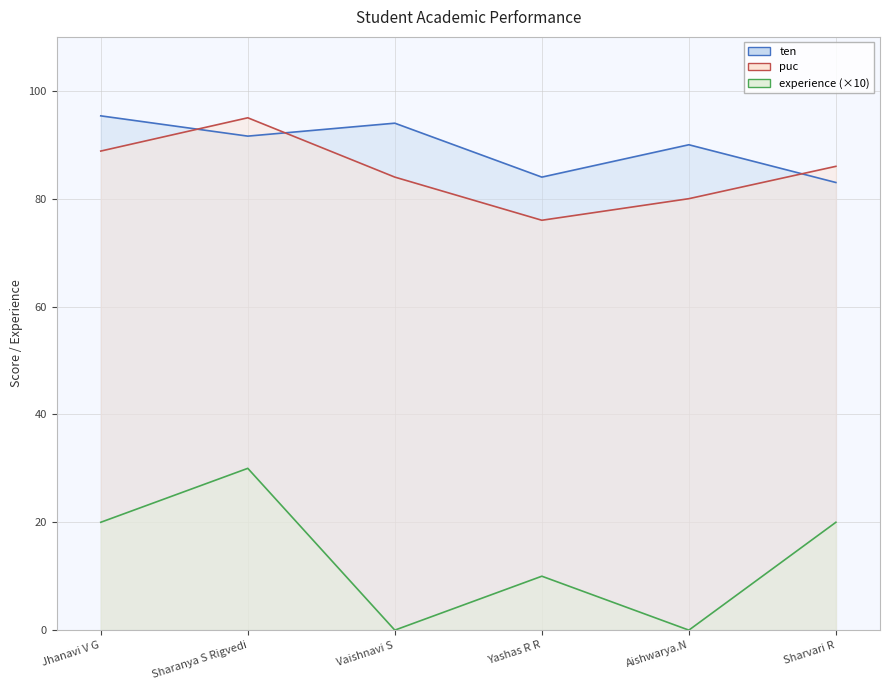

Where is experience nearest to the value 15?

Jhanavi V G